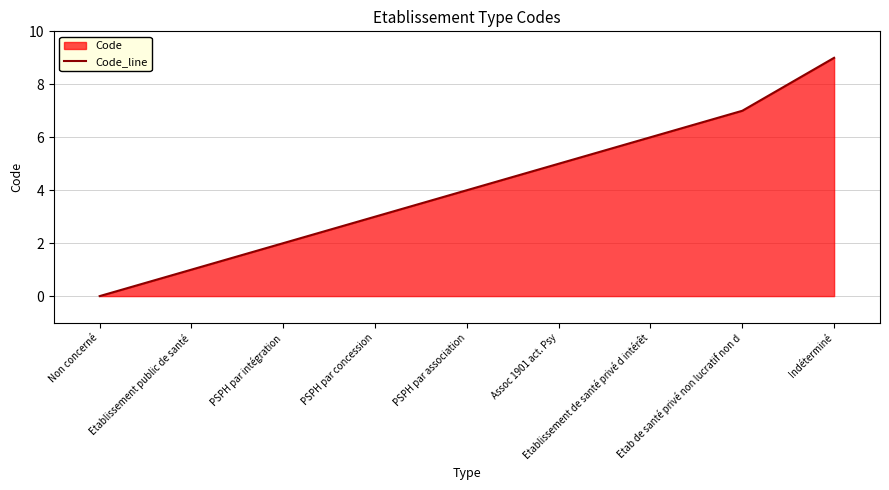

The chart shows a value of 3 at PSPH par intégration. True or false?

False